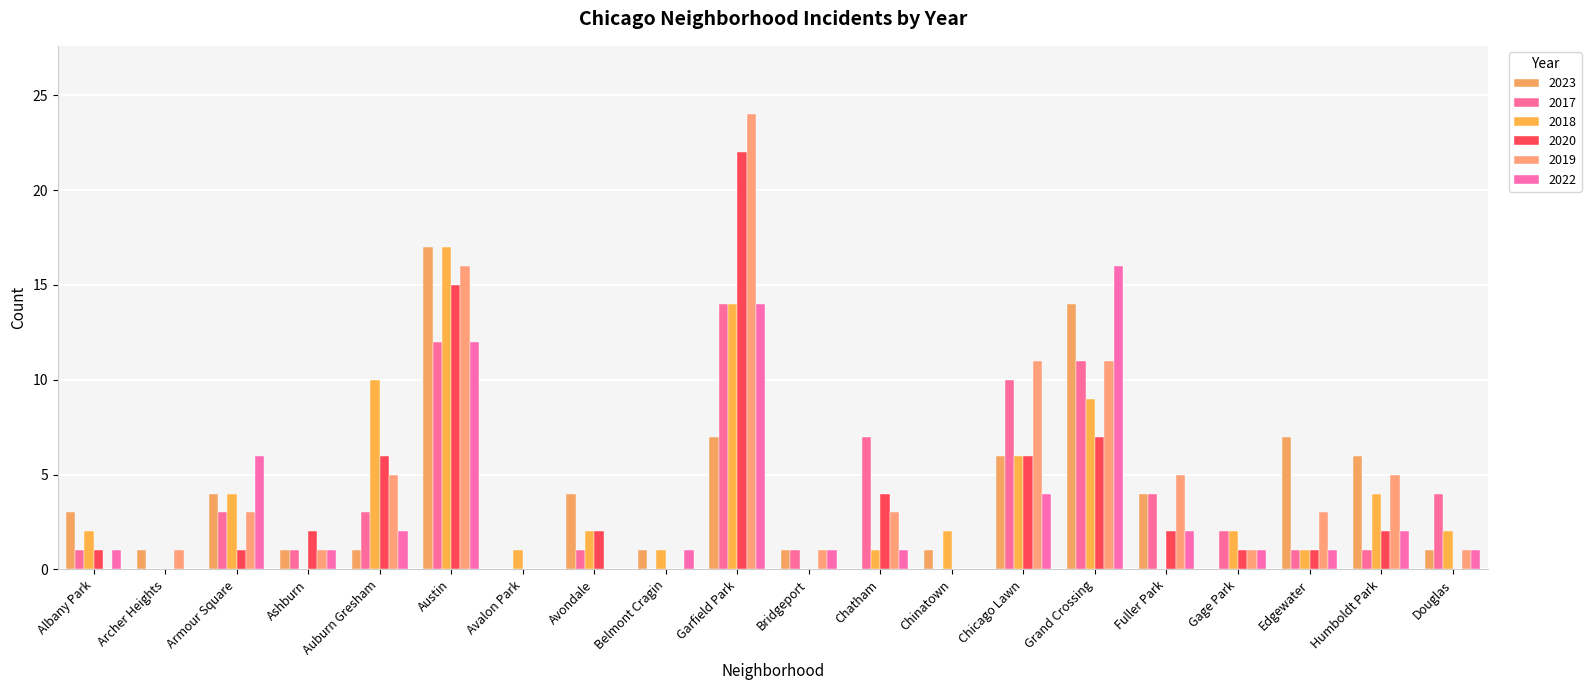

Reading left to right, what are all the values shown in this chart?

2023: Albany Park=3	Archer Heights=1	Armour Square=4	Ashburn=1	Auburn Gresham=1	Austin=17	Avalon Park=0	Avondale=4	Belmont Cragin=1	Garfield Park=7	Bridgeport=1	Chatham=0	Chinatown=1	Chicago Lawn=6	Grand Crossing=14	Fuller Park=4	Gage Park=0	Edgewater=7	Humboldt Park=6	Douglas=1
2017: Albany Park=1	Archer Heights=0	Armour Square=3	Ashburn=1	Auburn Gresham=3	Austin=12	Avalon Park=0	Avondale=1	Belmont Cragin=0	Garfield Park=14	Bridgeport=1	Chatham=7	Chinatown=0	Chicago Lawn=10	Grand Crossing=11	Fuller Park=4	Gage Park=2	Edgewater=1	Humboldt Park=1	Douglas=4
2018: Albany Park=2	Archer Heights=0	Armour Square=4	Ashburn=0	Auburn Gresham=10	Austin=17	Avalon Park=1	Avondale=2	Belmont Cragin=1	Garfield Park=14	Bridgeport=0	Chatham=1	Chinatown=2	Chicago Lawn=6	Grand Crossing=9	Fuller Park=0	Gage Park=2	Edgewater=1	Humboldt Park=4	Douglas=2
2020: Albany Park=1	Archer Heights=0	Armour Square=1	Ashburn=2	Auburn Gresham=6	Austin=15	Avalon Park=0	Avondale=2	Belmont Cragin=0	Garfield Park=22	Bridgeport=0	Chatham=4	Chinatown=0	Chicago Lawn=6	Grand Crossing=7	Fuller Park=2	Gage Park=1	Edgewater=1	Humboldt Park=2	Douglas=0
2019: Albany Park=0	Archer Heights=1	Armour Square=3	Ashburn=1	Auburn Gresham=5	Austin=16	Avalon Park=0	Avondale=0	Belmont Cragin=0	Garfield Park=24	Bridgeport=1	Chatham=3	Chinatown=0	Chicago Lawn=11	Grand Crossing=11	Fuller Park=5	Gage Park=1	Edgewater=3	Humboldt Park=5	Douglas=1
2022: Albany Park=1	Archer Heights=0	Armour Square=6	Ashburn=1	Auburn Gresham=2	Austin=12	Avalon Park=0	Avondale=0	Belmont Cragin=1	Garfield Park=14	Bridgeport=1	Chatham=1	Chinatown=0	Chicago Lawn=4	Grand Crossing=16	Fuller Park=2	Gage Park=1	Edgewater=1	Humboldt Park=2	Douglas=1